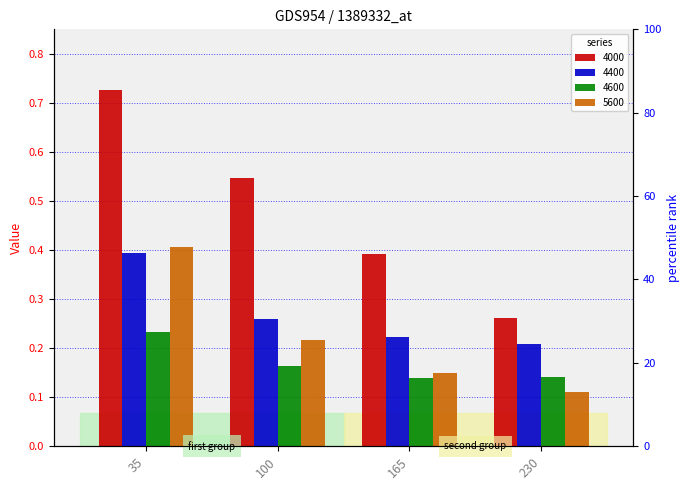

What is the difference between the 4000 values at 100 and 165?

0.2